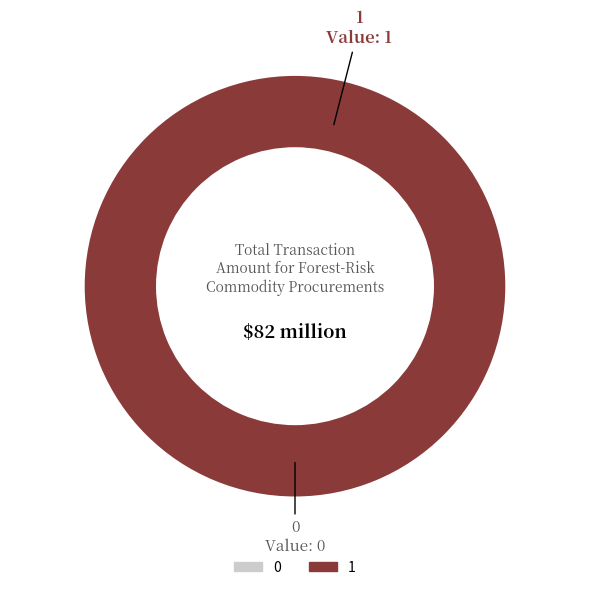

Does 0 account for over 50% of the chart?

No